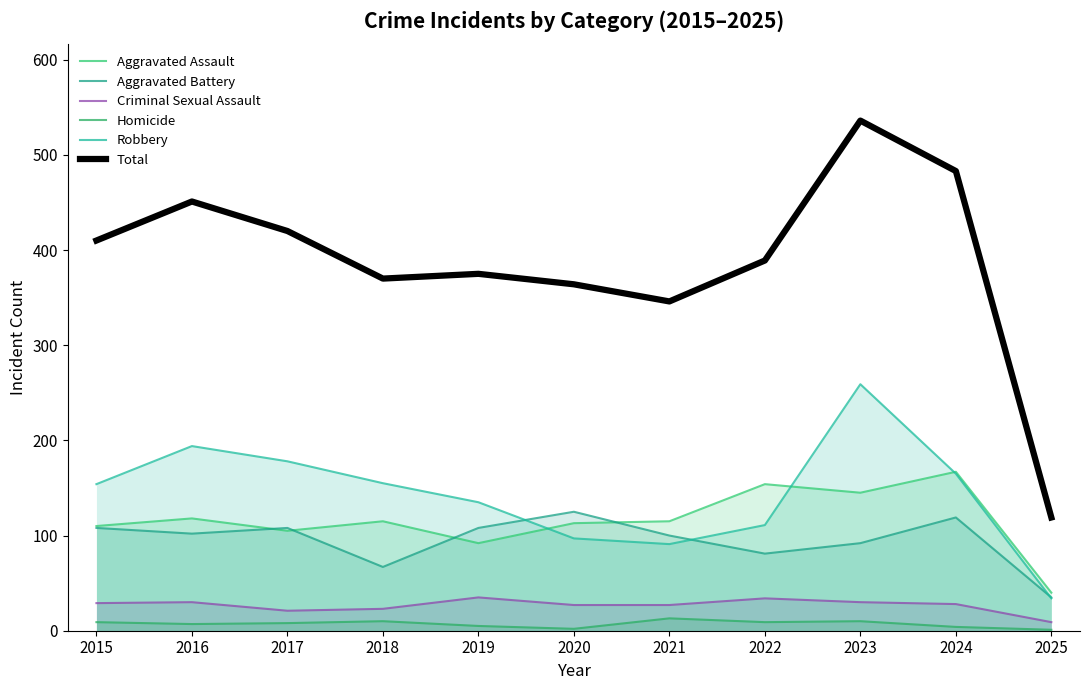

How many lines are shown in the chart?

6